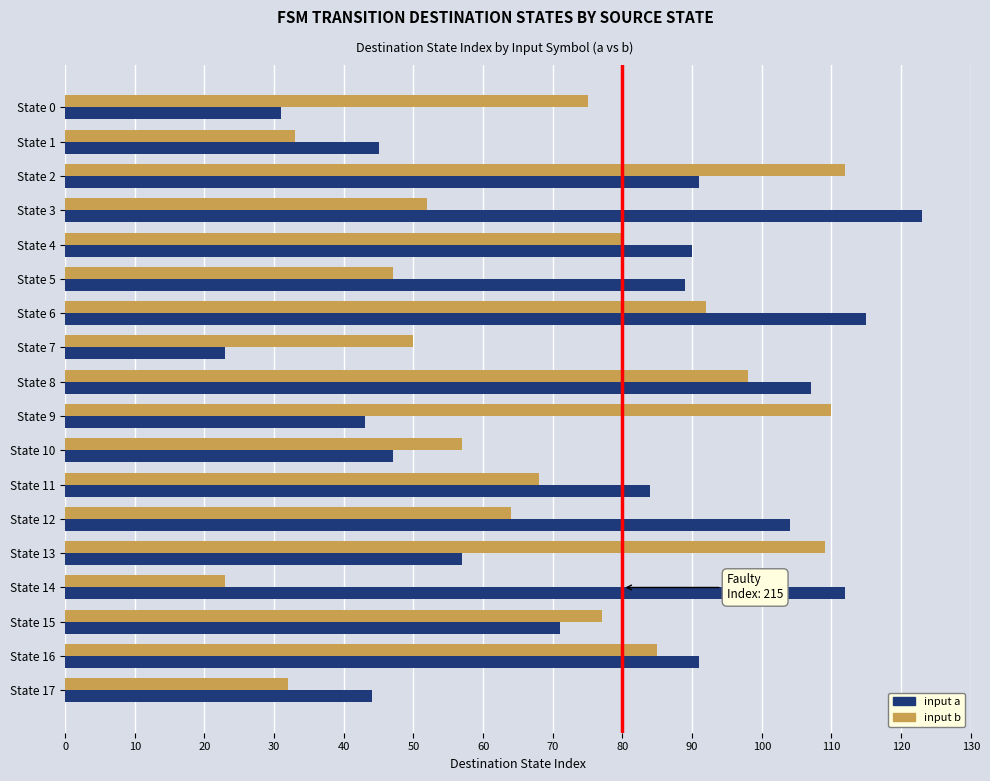

The input b series shows 50 at State 7. True or false?

True